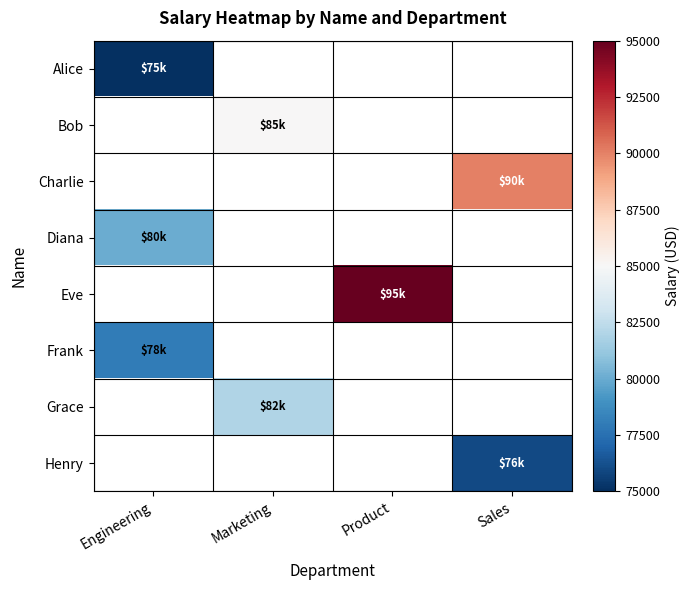

Which category has the highest value across all series?

Product